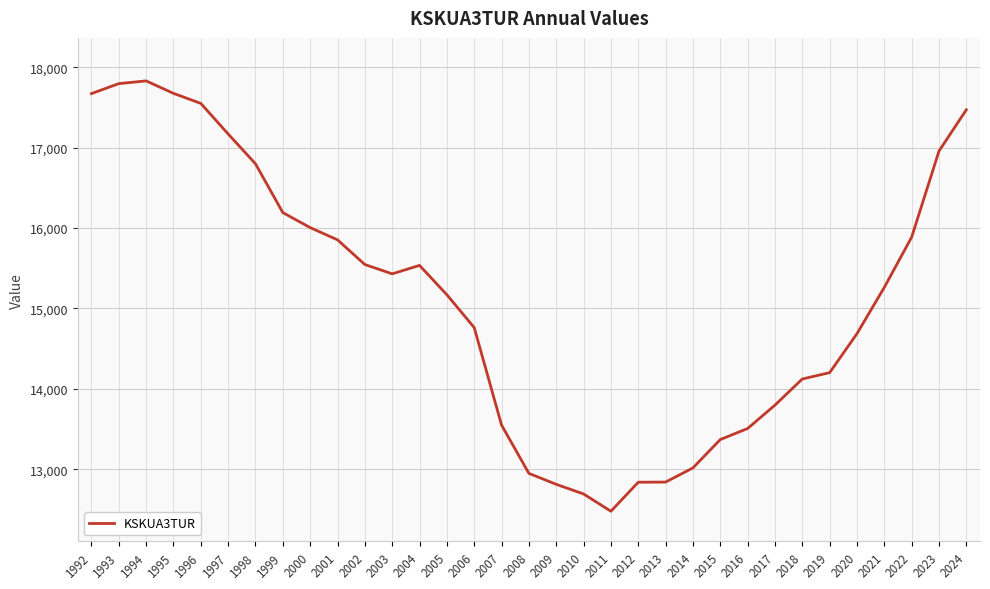

The chart shows a value of 6912 at 2023. True or false?

False